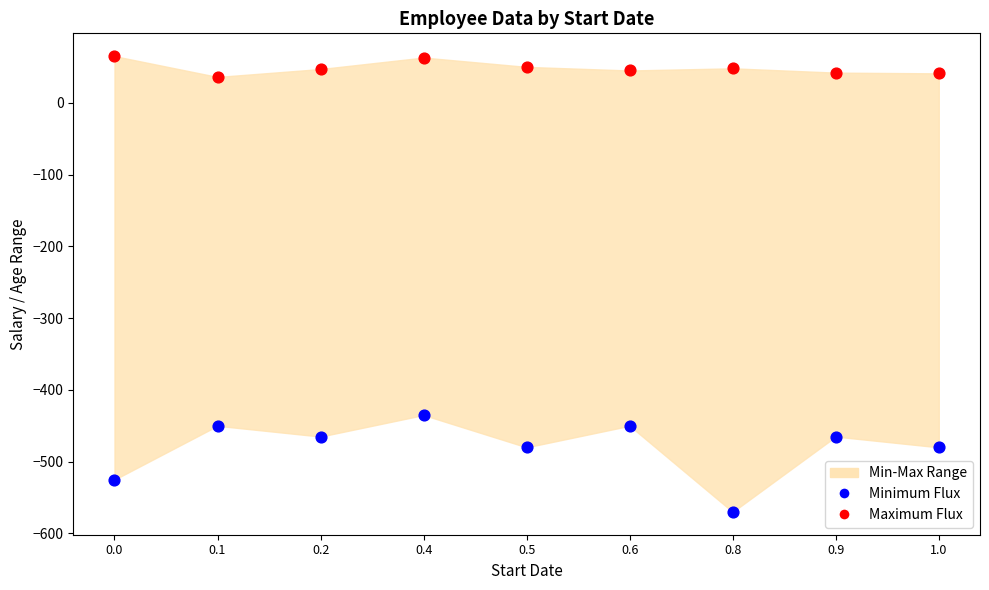

Which series contains the highest Y value?

Maximum Flux